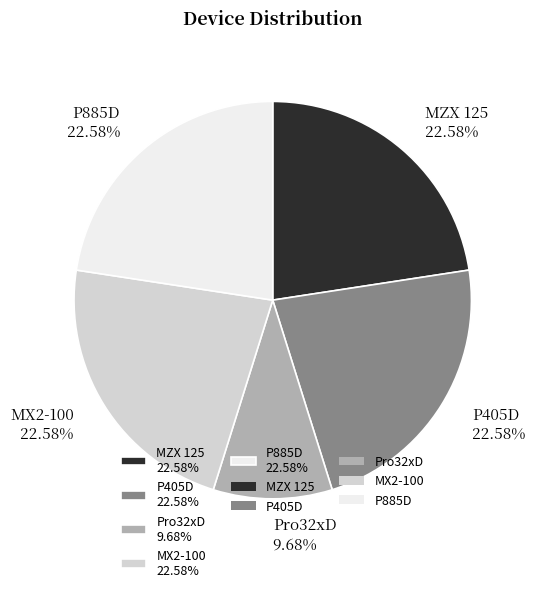

What portion of the pie excludes P405D?

77.4%